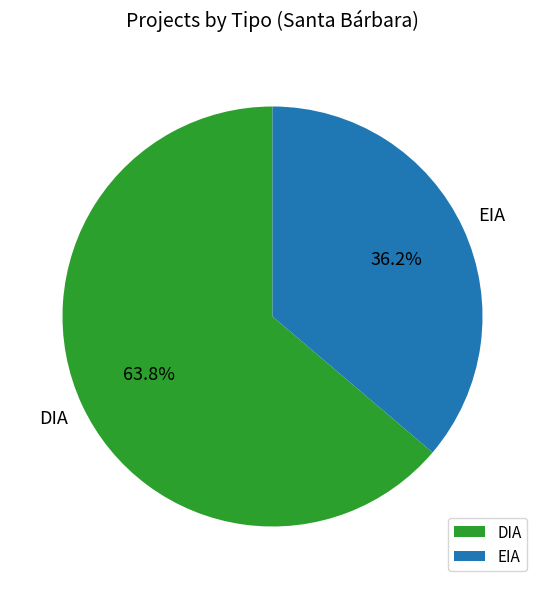

Approximately how many times larger is the value at EIA compared to DIA?

0.6